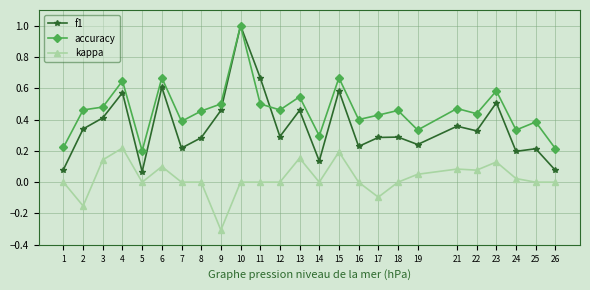

In accuracy, how many points are lower than both neighbors (excluding endpoints)?

8